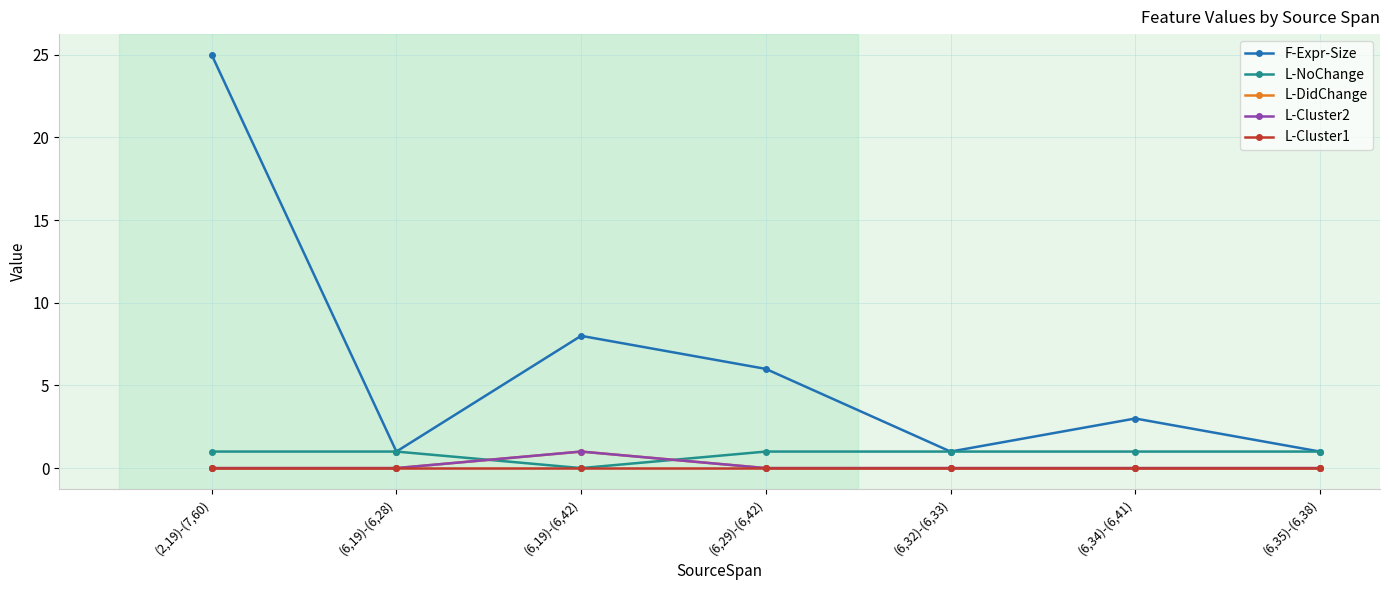

Which series has the widest spread of values?

F-Expr-Size